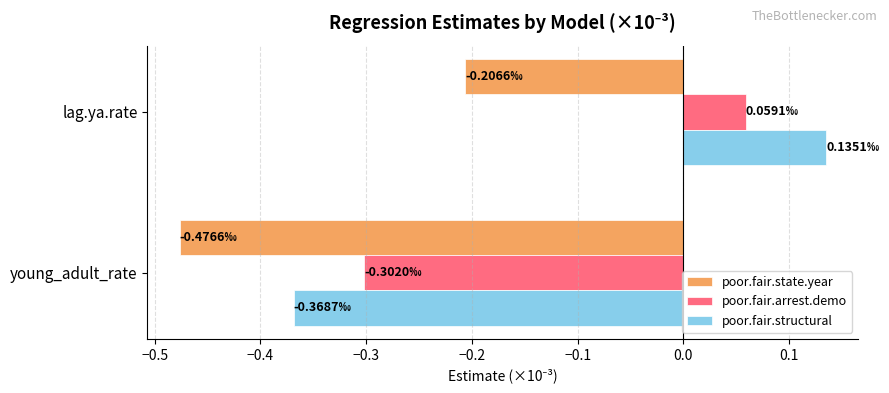

At which category is the sum across all series the highest?

lag.ya.rate